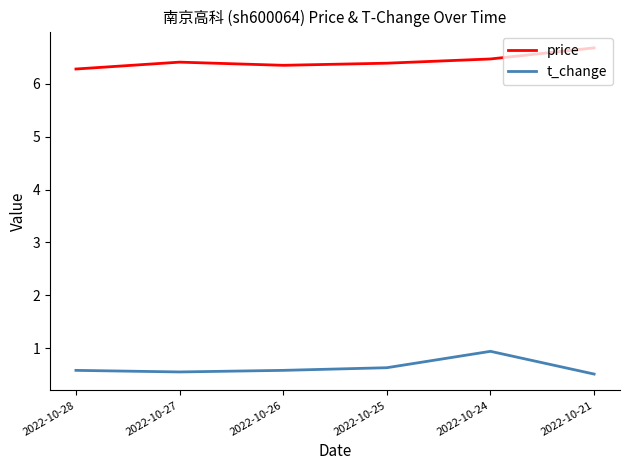

True or false: t_change and price intersect in this chart.

False